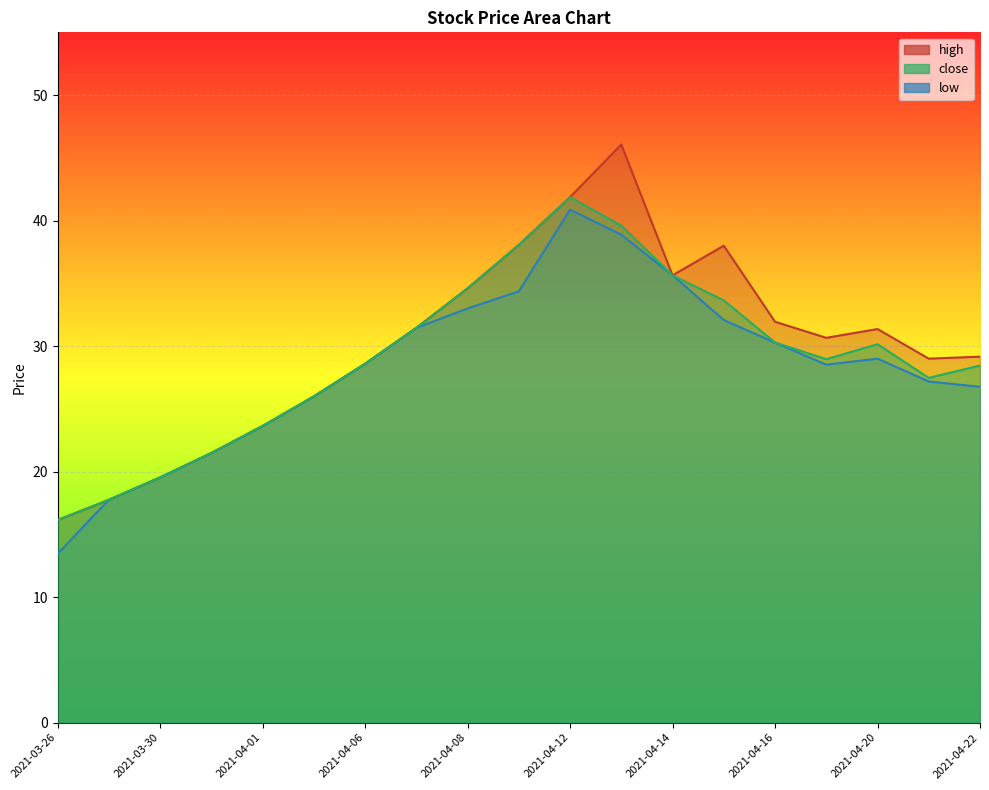

The high series shows 4.4 at 2021-03-26. True or false?

False